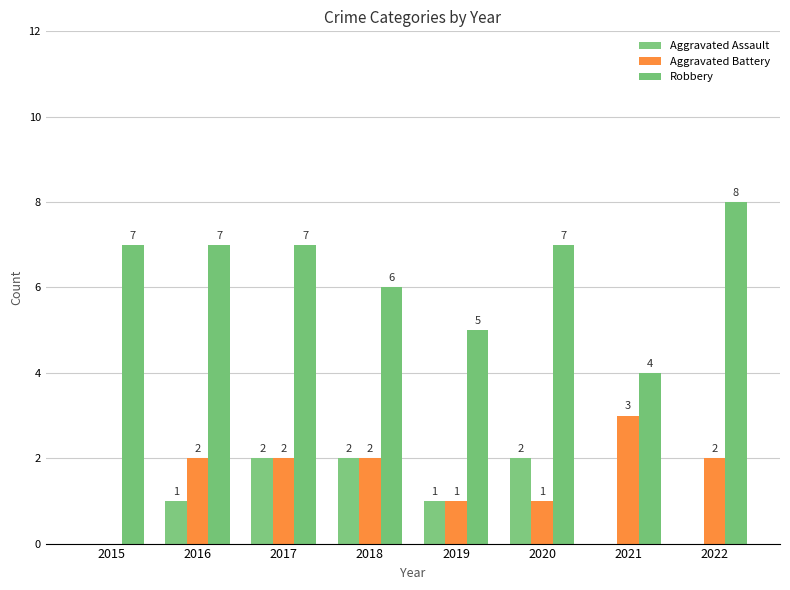

Reading left to right, list all the values displayed in this chart.

Aggravated Assault: 0	1	2	2	1	2	0	0
Aggravated Battery: 0	2	2	2	1	1	3	2
Robbery: 7	7	7	6	5	7	4	8